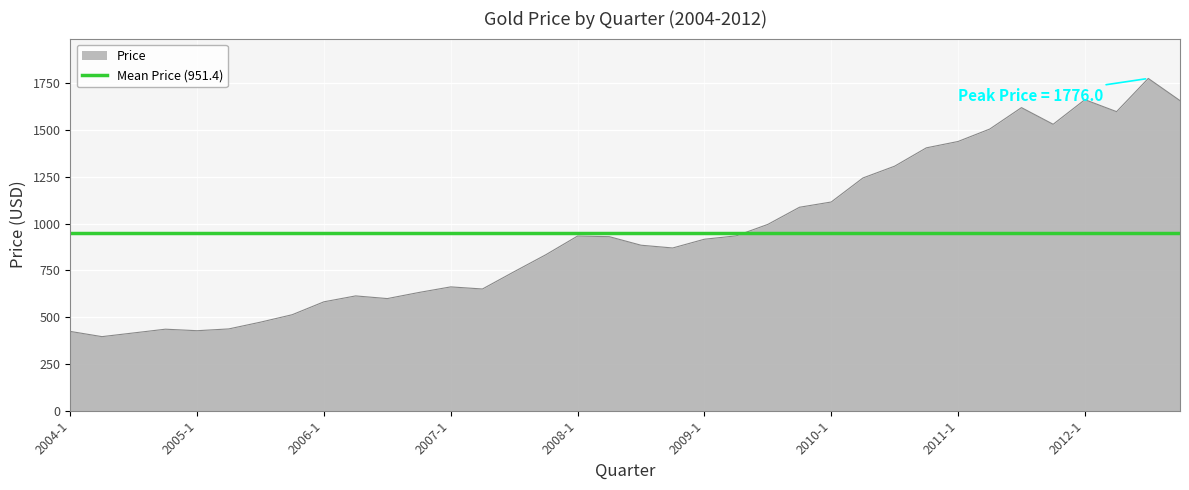

How many lines are shown in the chart?

1